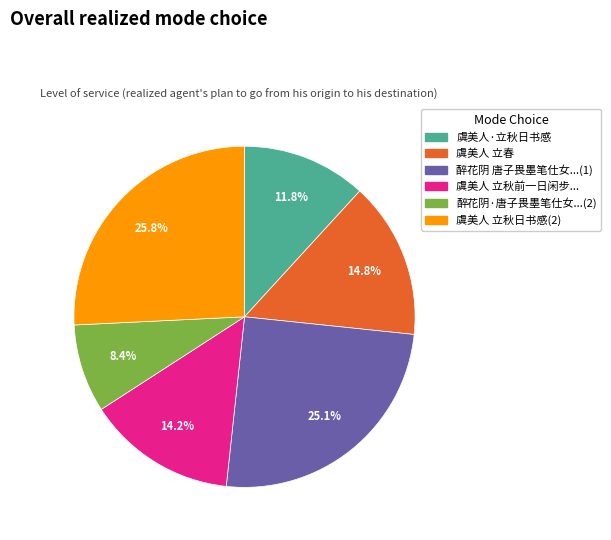

Is there any slice that represents more than half of the pie?

No